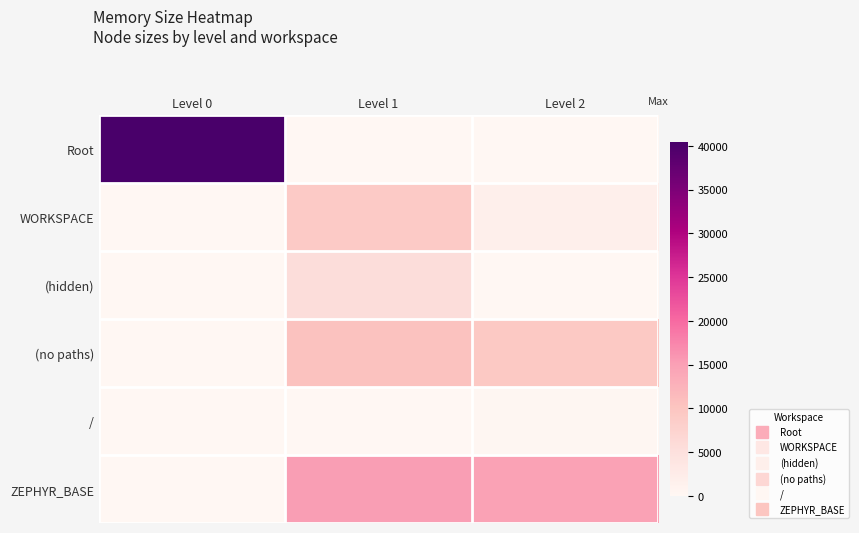

Which series changed the most between Level 0 and Level 2?

Root